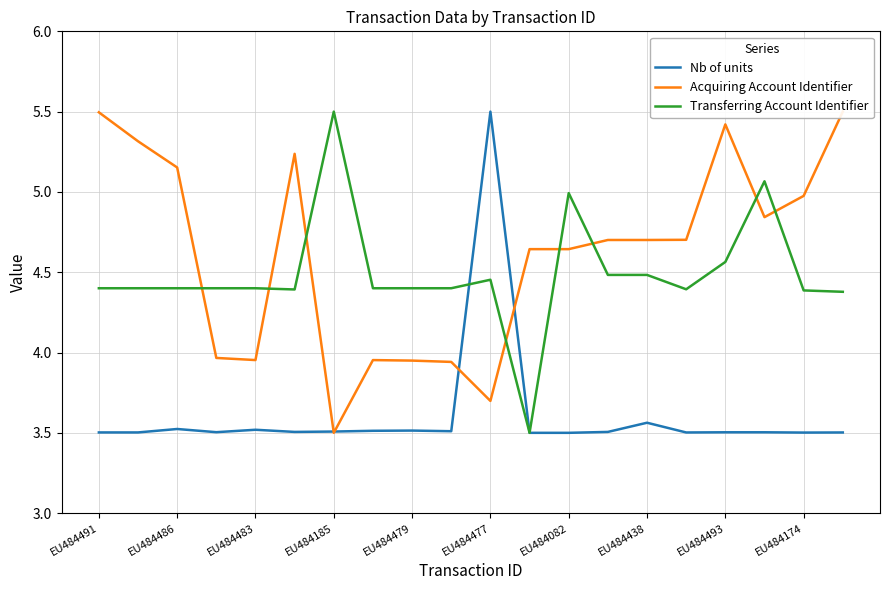

How many interior local peaks does the Nb of units series have?

5